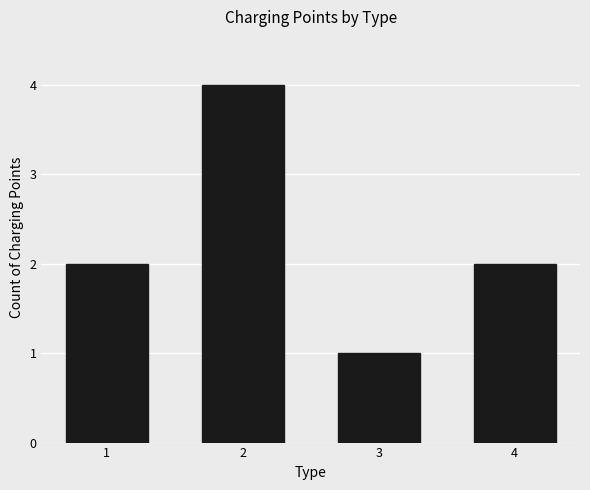

What is the sum of the values at 3 and 4?

3